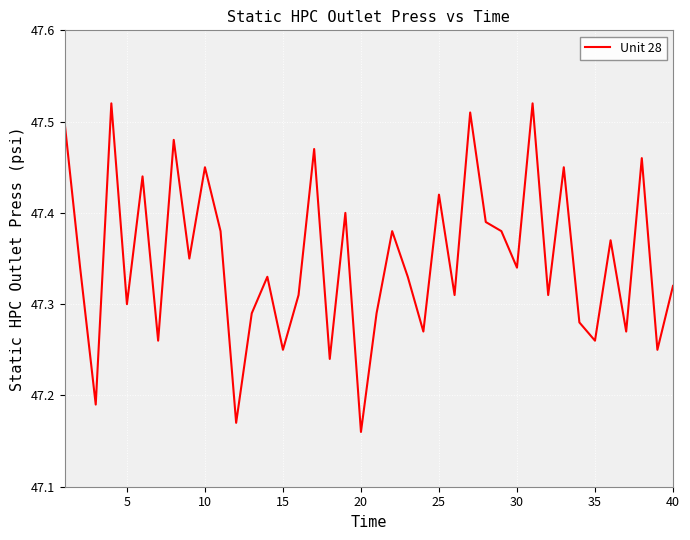

Does the chart display data point markers on the line(s)?

No